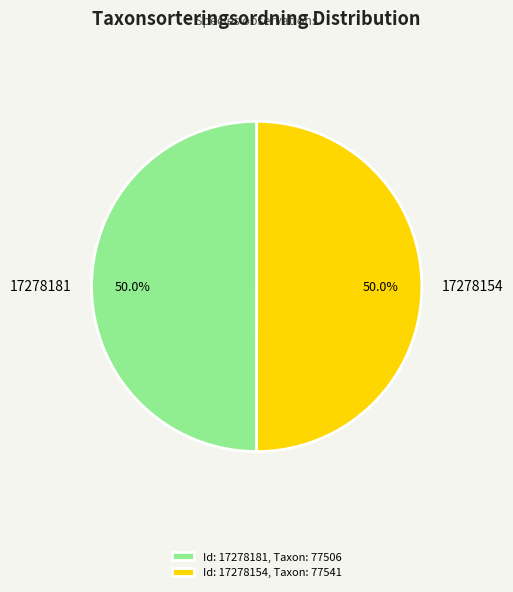

To the nearest percent, what portion does 17278181 represent?

50%